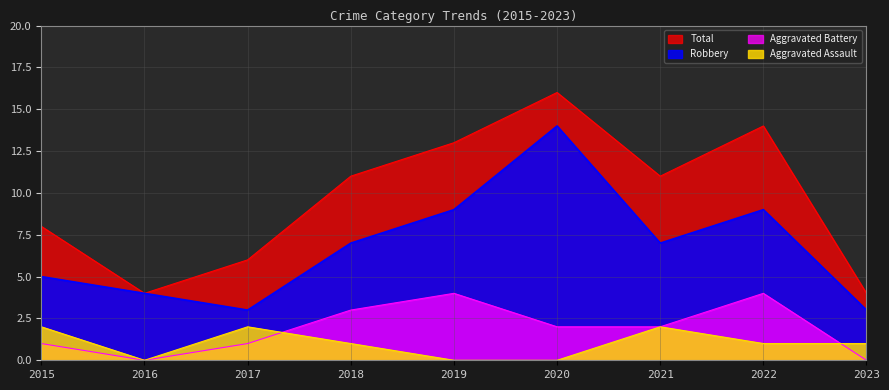

At which label is Total closest to 10?

2018